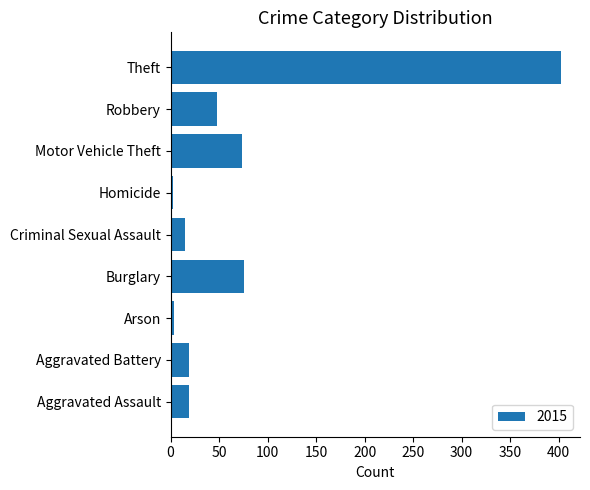

How many data points does each series have?

9